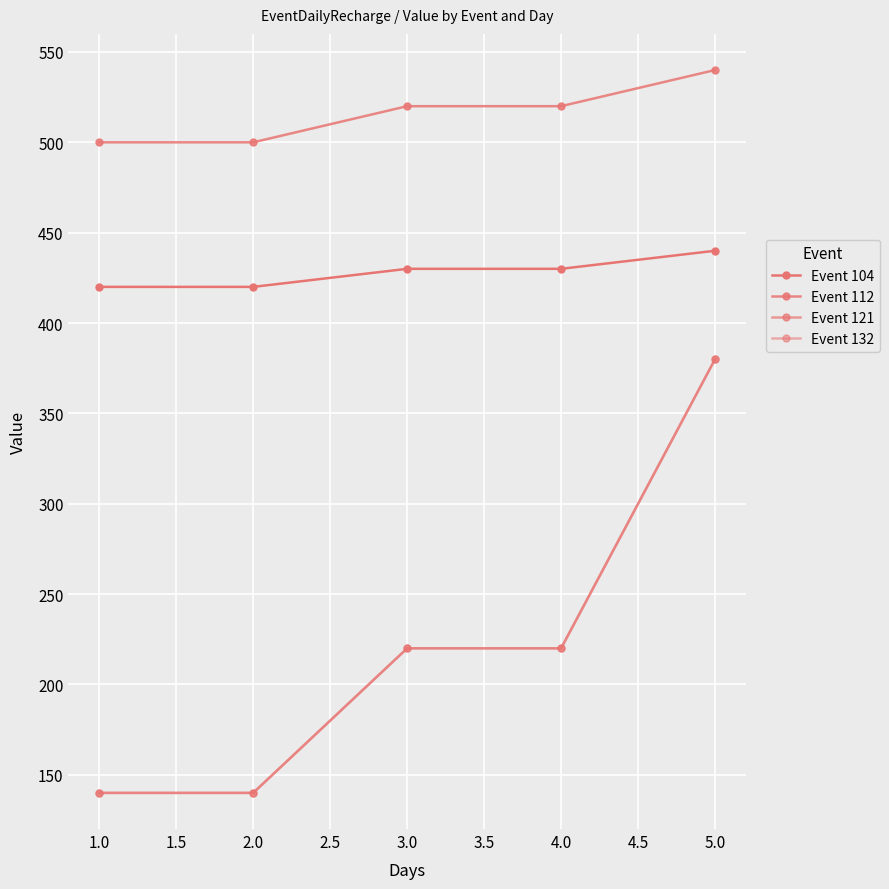

Which series has the widest spread of values?

Event 121